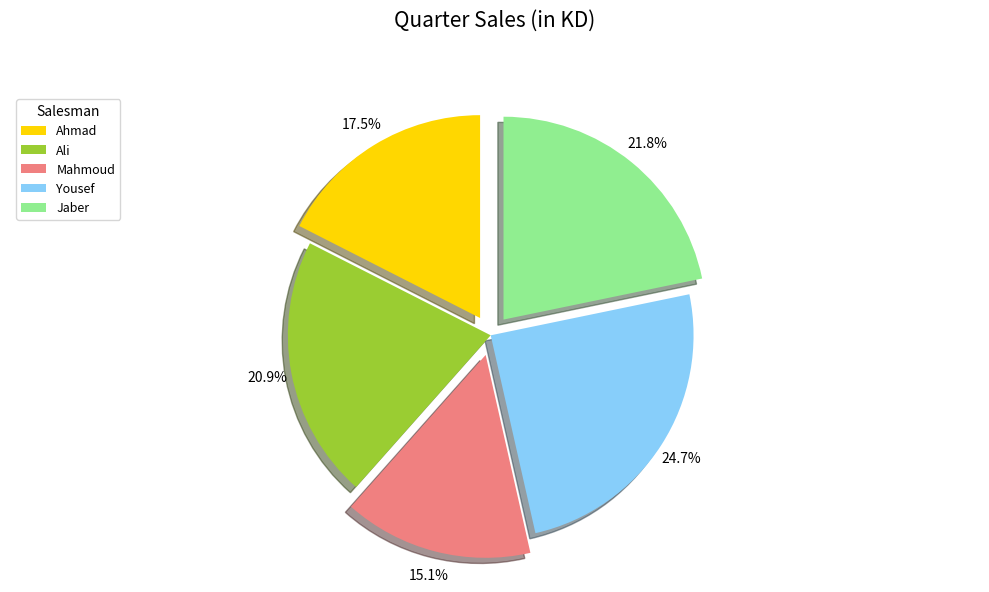

Which has a higher value, Mahmoud or Jaber?

Jaber